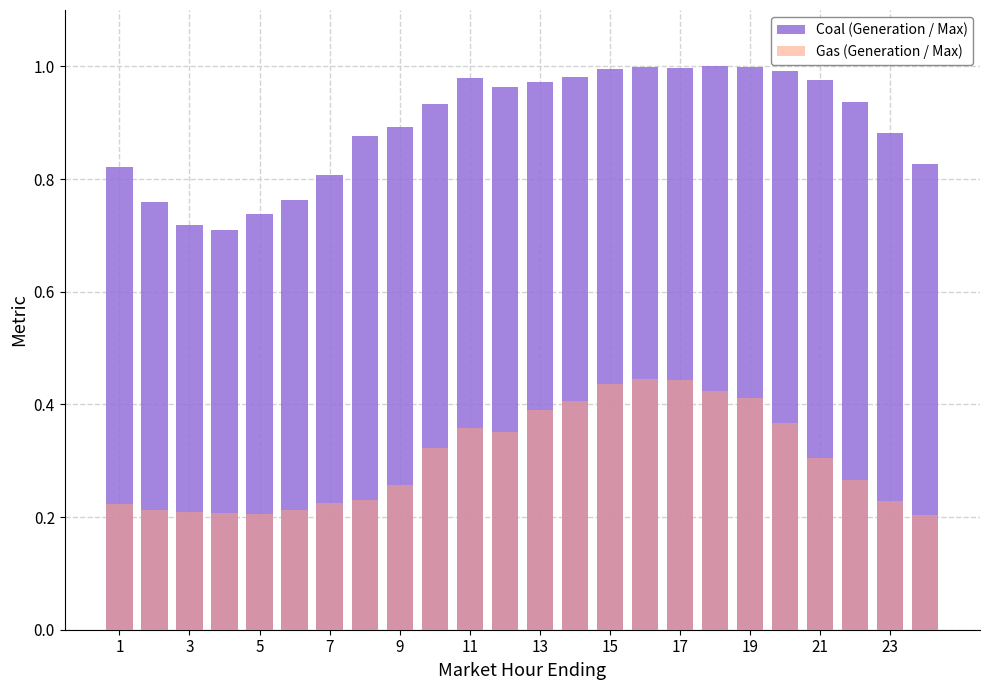

Does the chart contain any negative values?

No